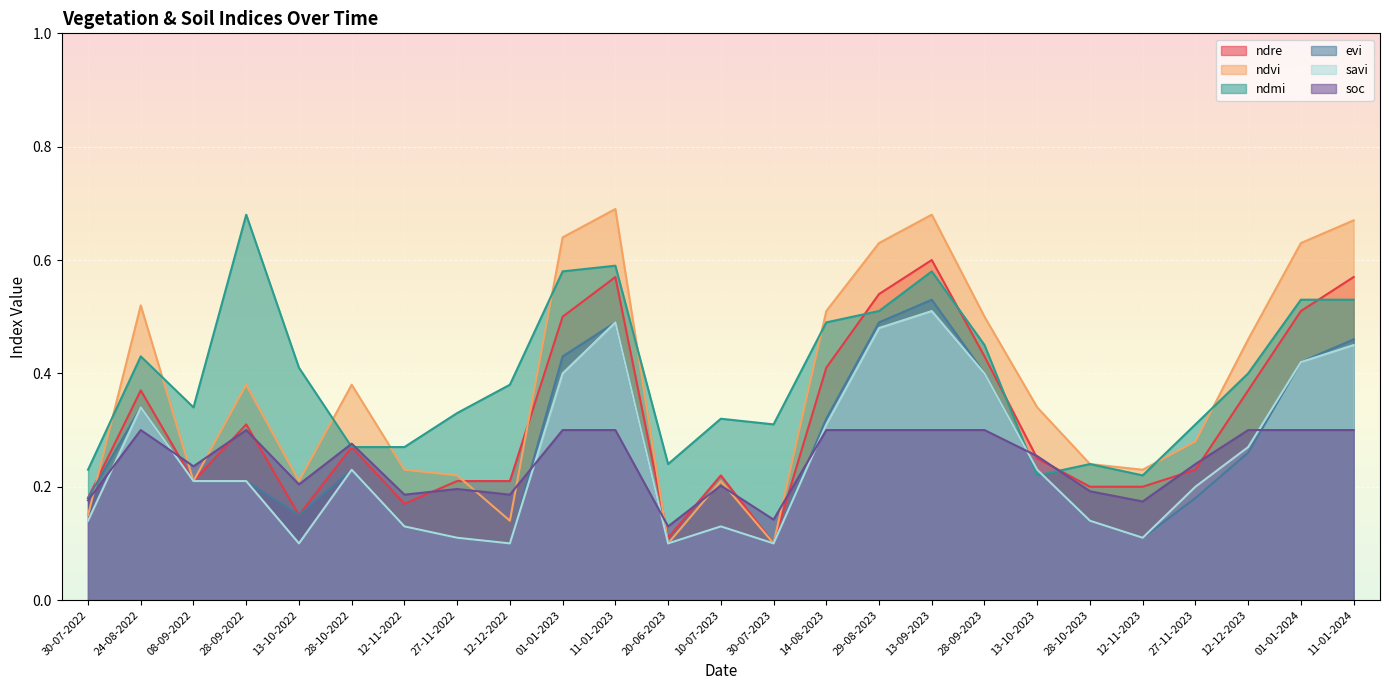

List the labels in order of ndvi value, smallest first.

20-06-2023, 30-07-2023, 12-12-2022, 30-07-2022, 08-09-2022, 13-10-2022, 10-07-2023, 27-11-2022, 12-11-2022, 12-11-2023, 28-10-2023, 27-11-2023, 13-10-2023, 28-09-2022, 28-10-2022, 12-12-2023, 28-09-2023, 14-08-2023, 24-08-2022, 29-08-2023, 01-01-2024, 01-01-2023, 11-01-2024, 13-09-2023, 11-01-2023